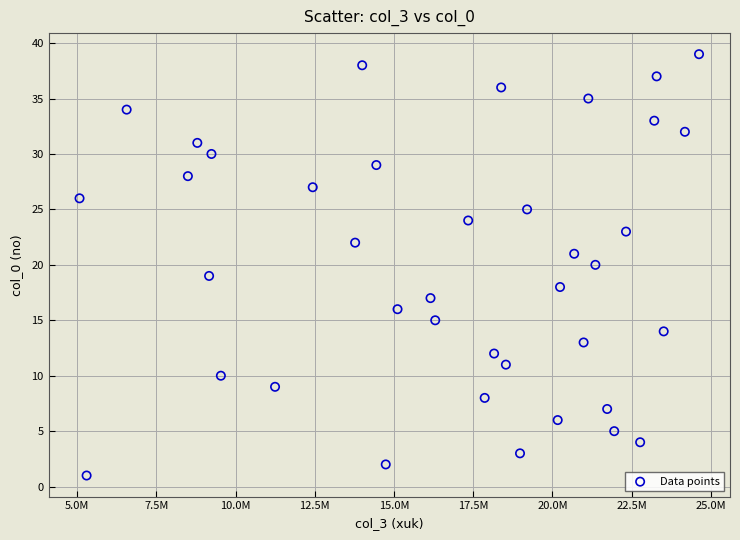

What is the range of Y values (max minus min)?

38